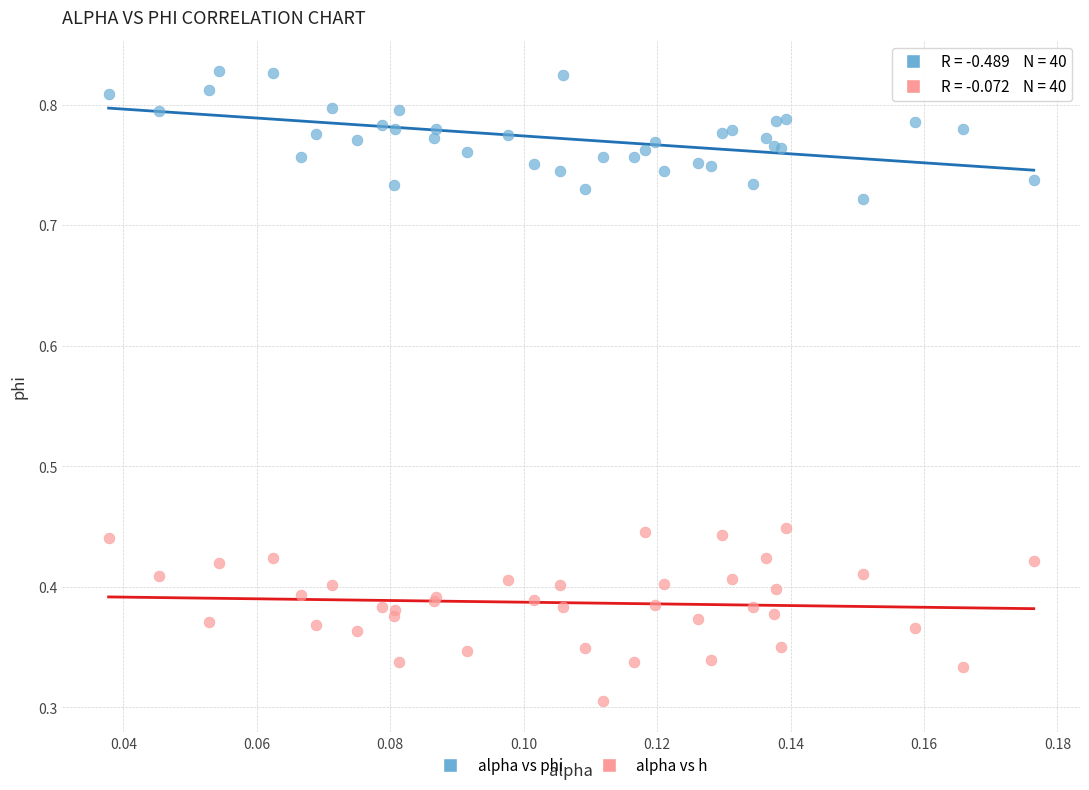

Which series contains the highest Y value?

alpha vs phi